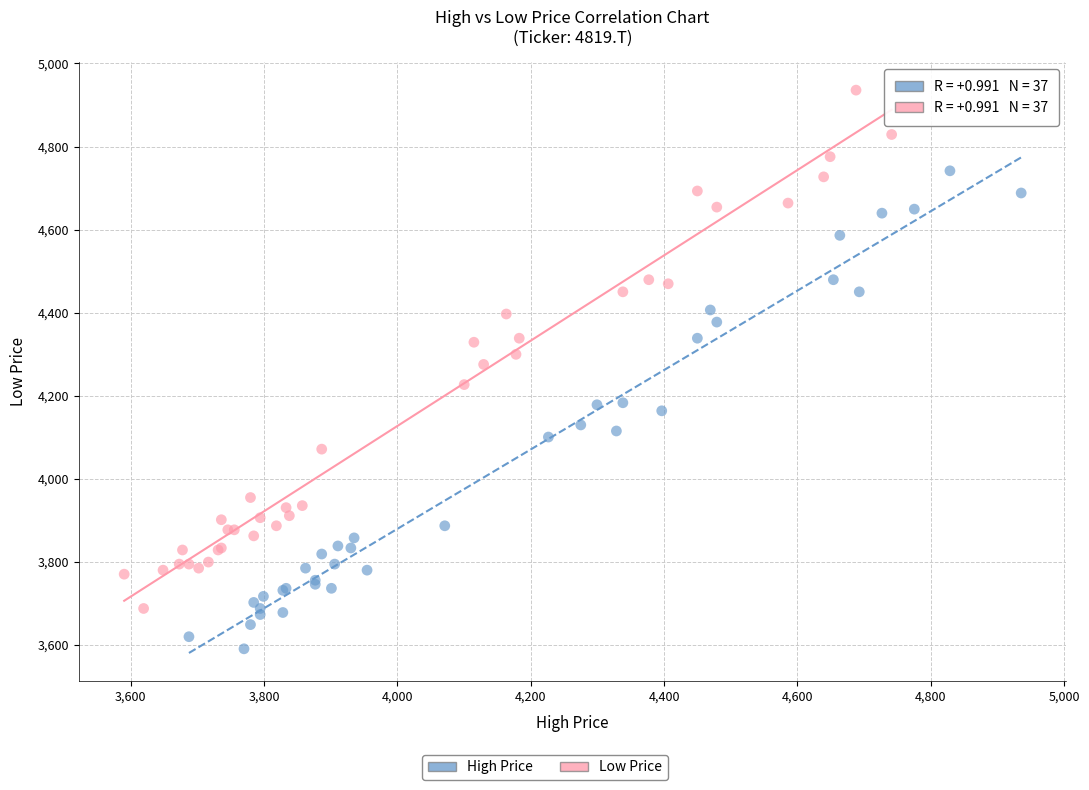

Which series reaches the maximum Y coordinate?

Low Price